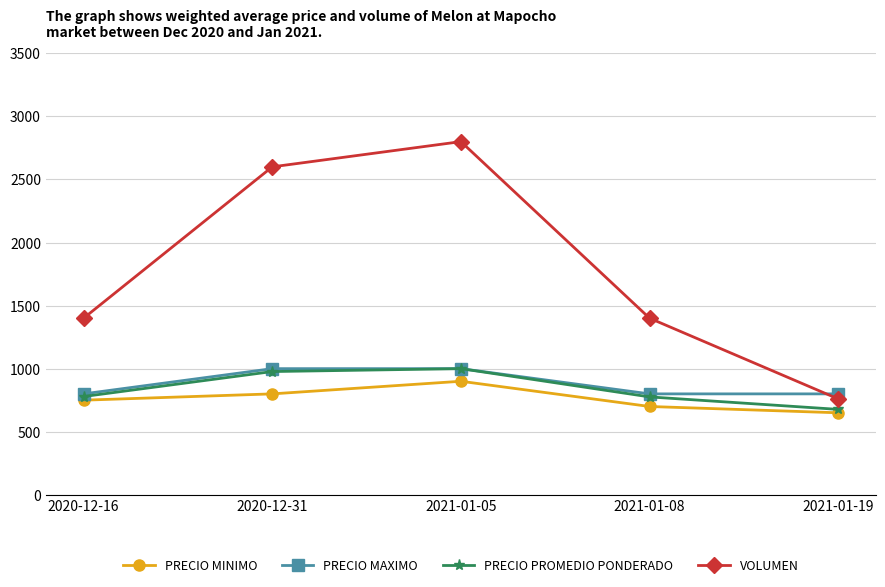

What is the label of the 3rd point from the right?

2021-01-05